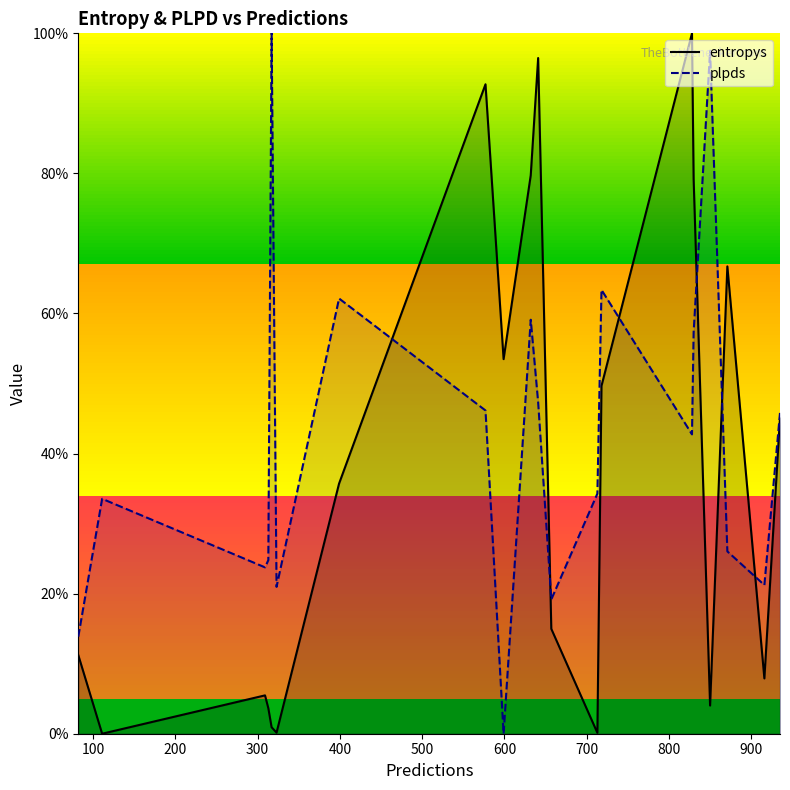

What is the highest value of the entropys series?

100.0